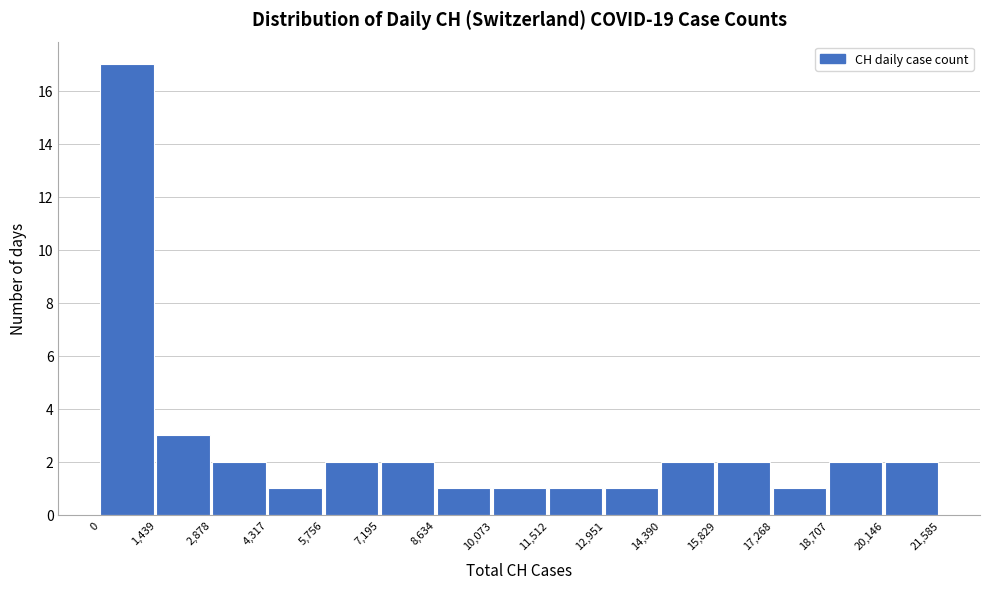

Over which range of the x-axis is the bar tallest?

0 to 1,439